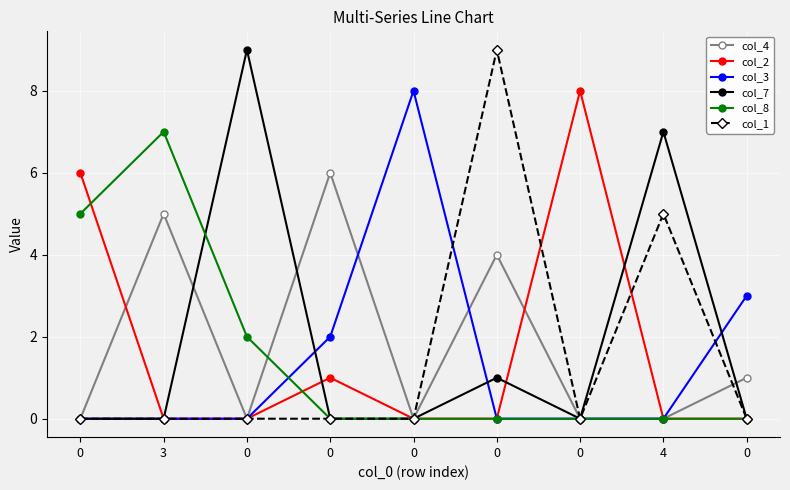

Is the value of col_3 at 0 greater than the value of col_7 at 0?

No